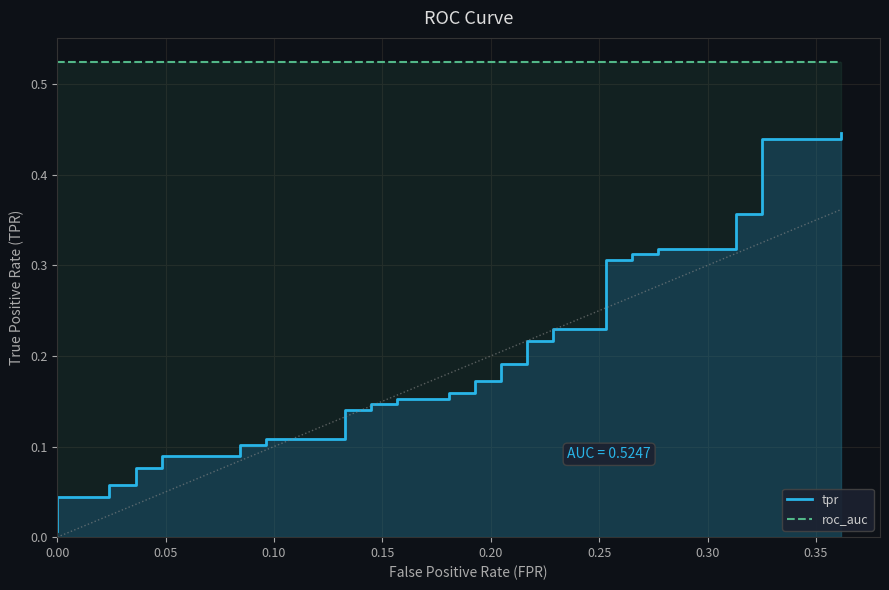

Reading right to left, list all the values displayed in this chart.

0.4	0.4	0.4	0.4	0.4	0.3	0.3	0.3	0.3	0.3	0.3	0.2	0.2	0.2	0.2	0.2	0.2	0.2	0.2	0.2	0.2	0.2	0.2	0.1	0.1	0.1	0.1	0.1	0.1	0.1	0.1	0.1	0.1	0.1	0.1	0.1	0.1	0.0	0.0	0.0